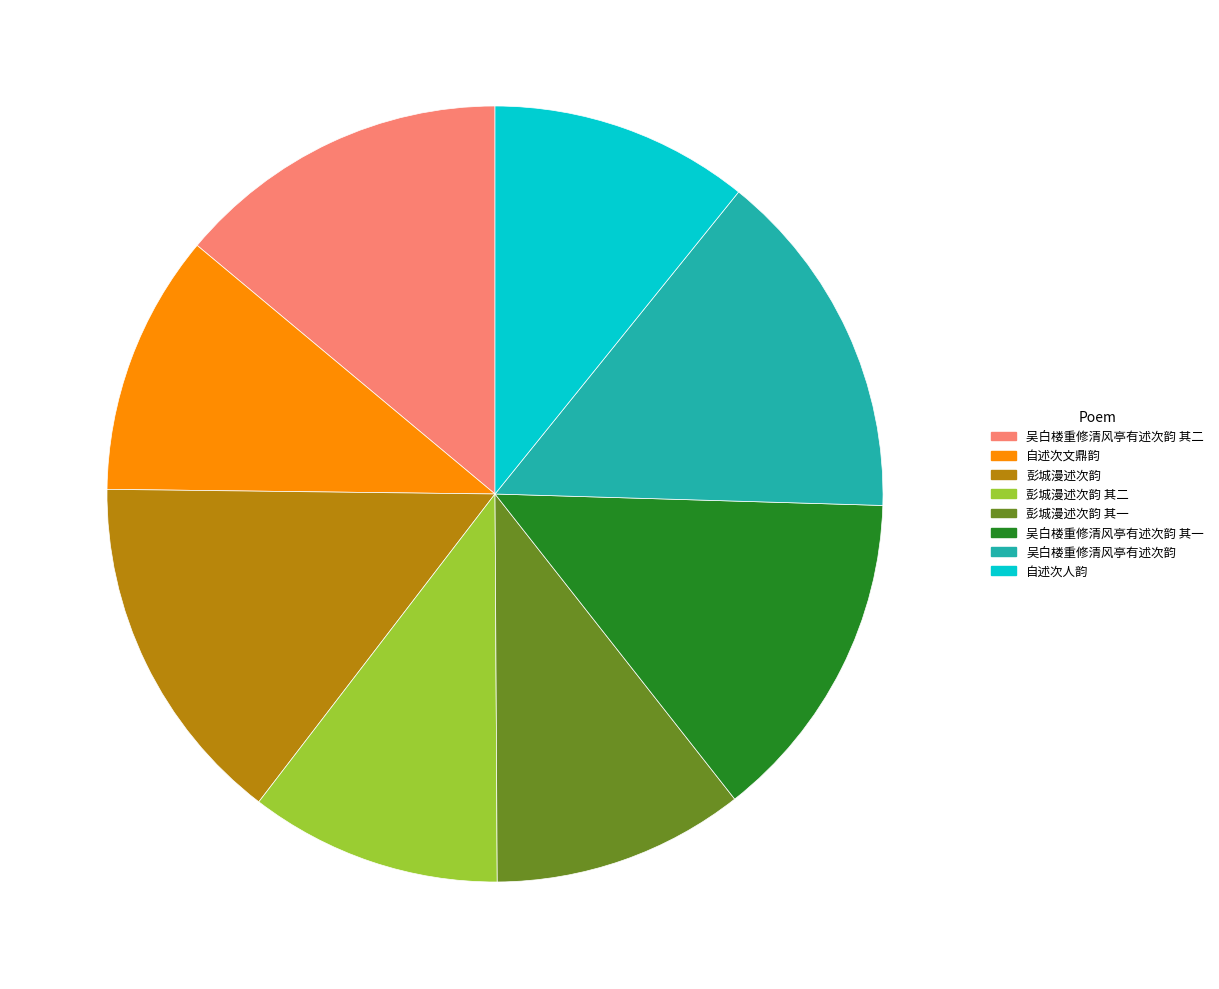

Does any single category account for the majority?

No